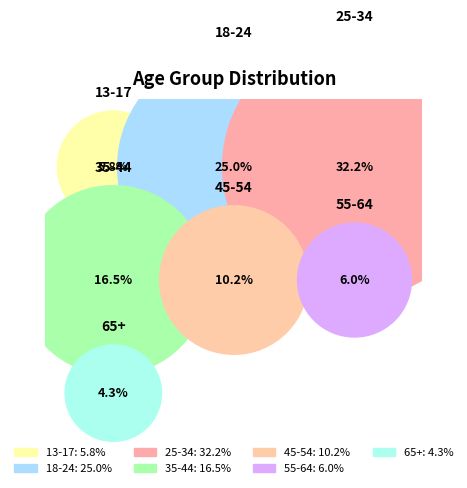

True or false: 18-24 accounts for 25% of the total.

True